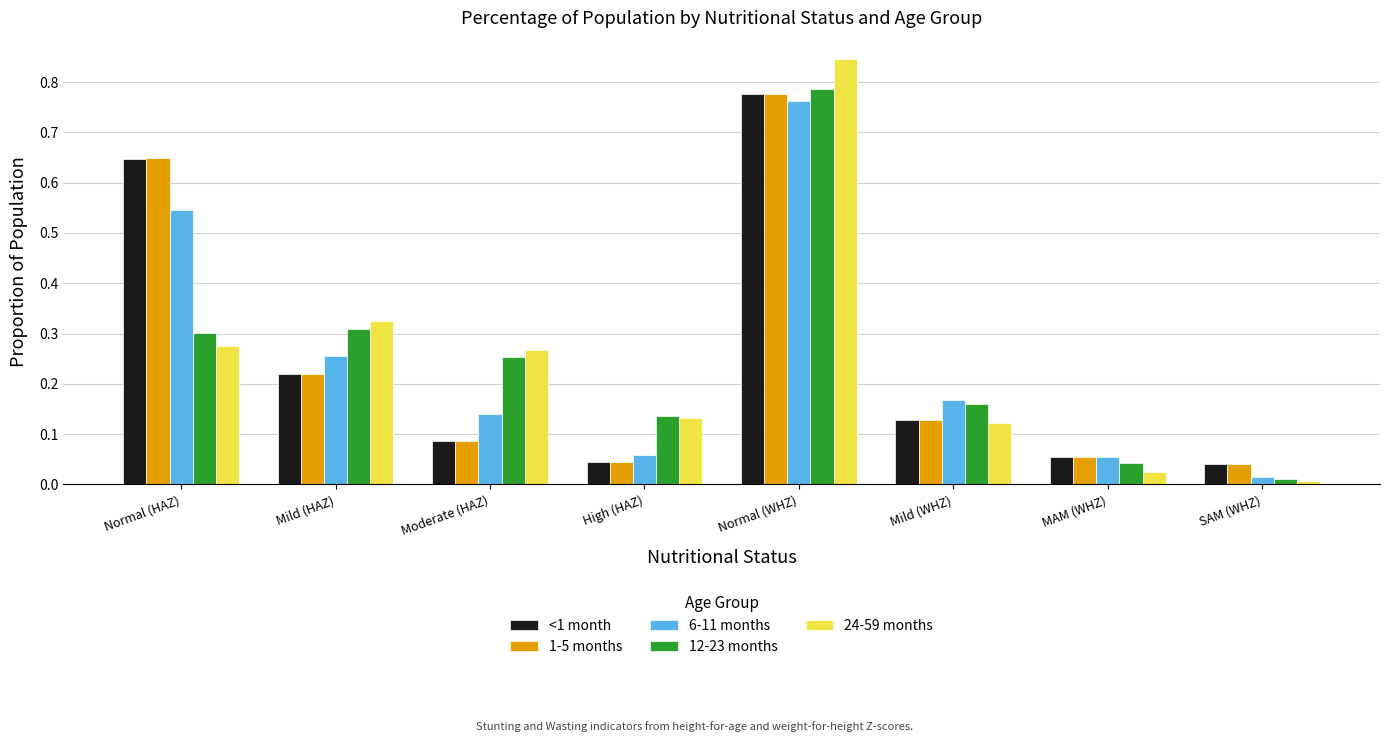

What is the difference between the maximum and minimum values in the 6-11 months series?

0.7